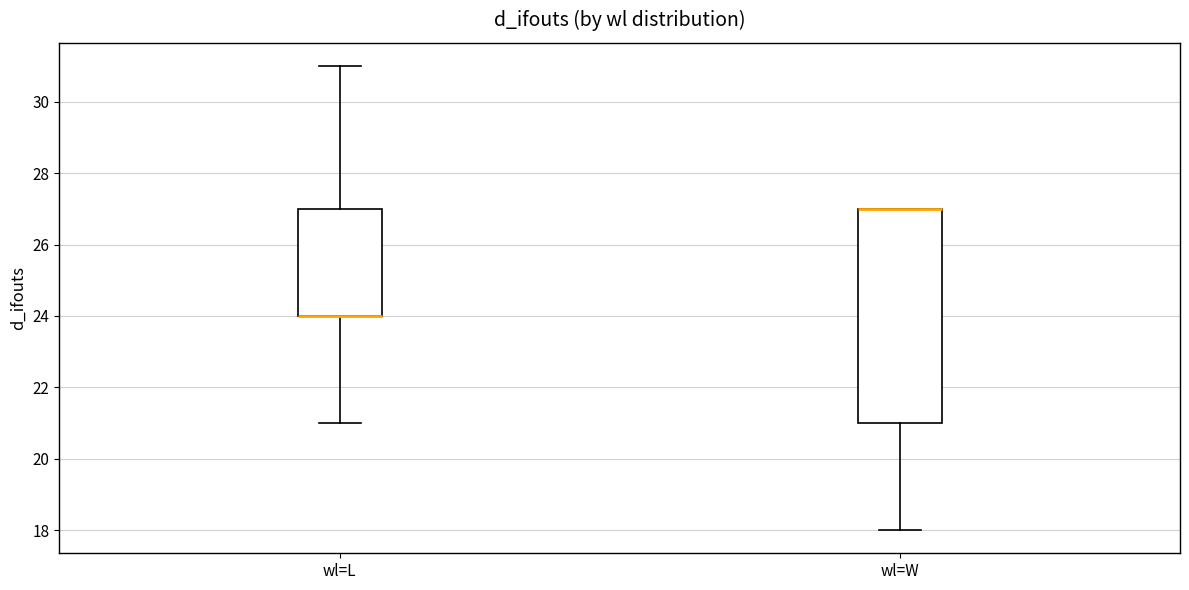

Reading left to right, read every box against the y-axis: the position of its median line, the range the box covers, and the ends of its whiskers. The values are not printed on the chart, so give them approximately, as read against the axis.

wl=L: median 24 (drawn on the box's lower edge), box 24 to 27, whiskers 21 to 31
wl=W: median 27 (drawn on the box's upper edge), box 21 to 27, whiskers 18 to 27